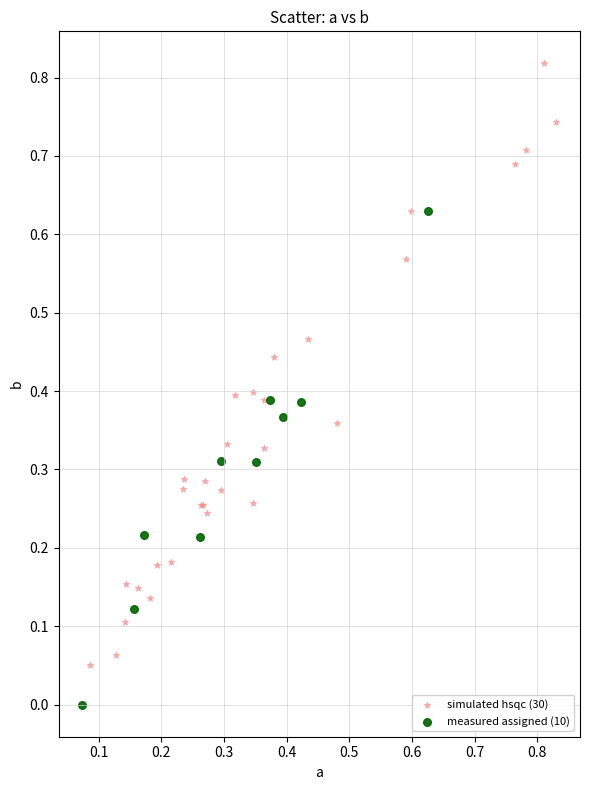

Which series contains the highest Y value?

simulated hsqc (30)